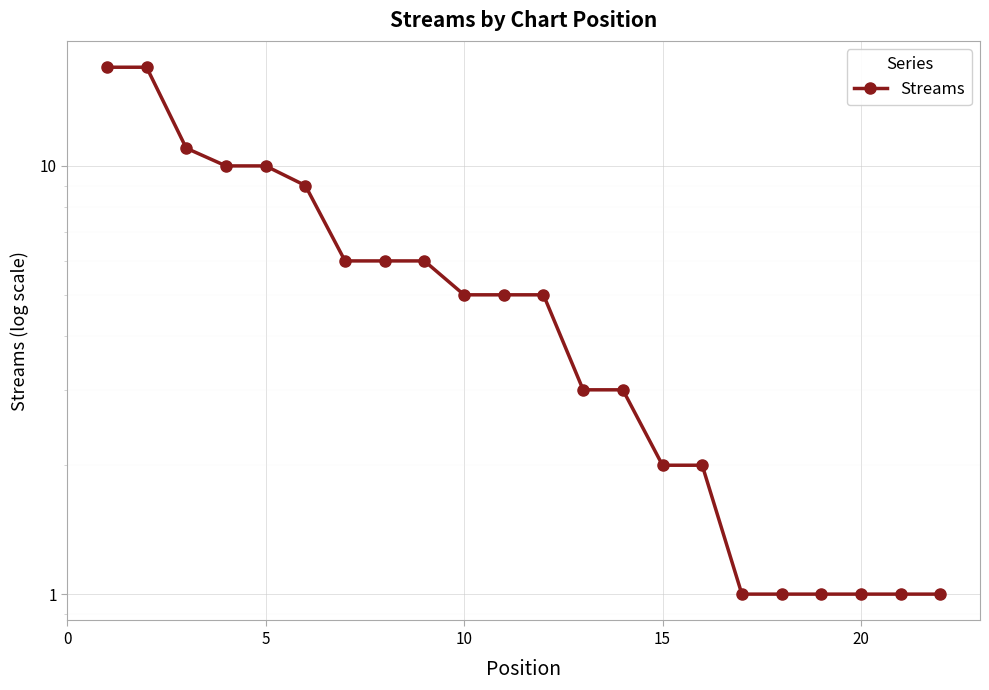

What is the average value?

6